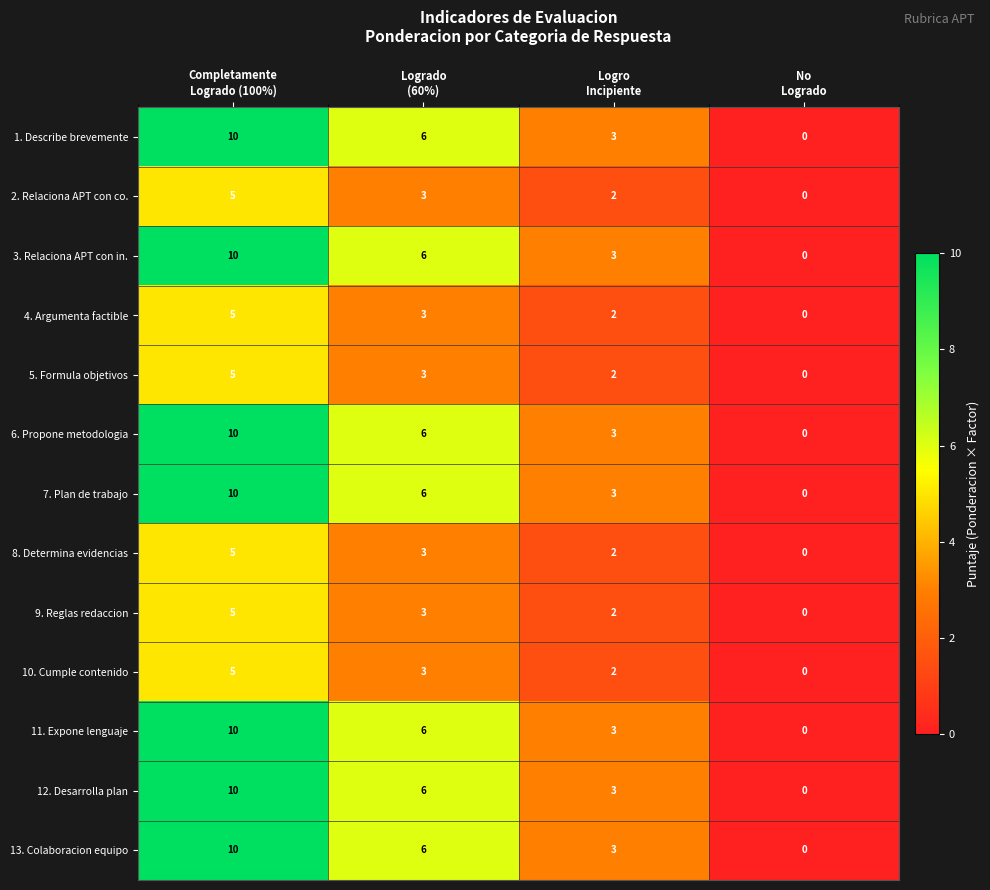

What is the highest value of the 4. Argumenta factible series?

5